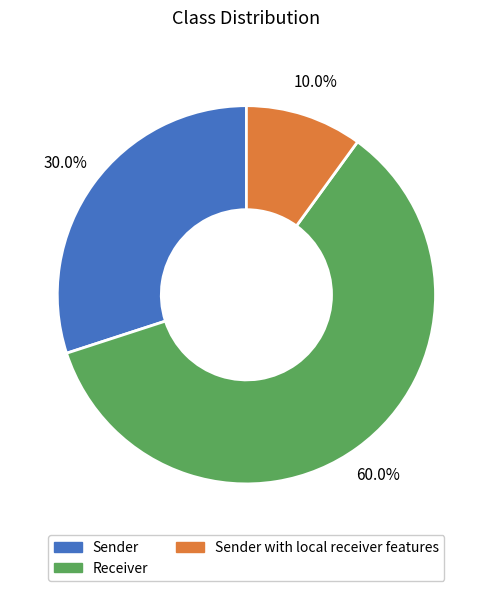

Which has a higher value, Sender with local receiver features or Receiver?

Receiver